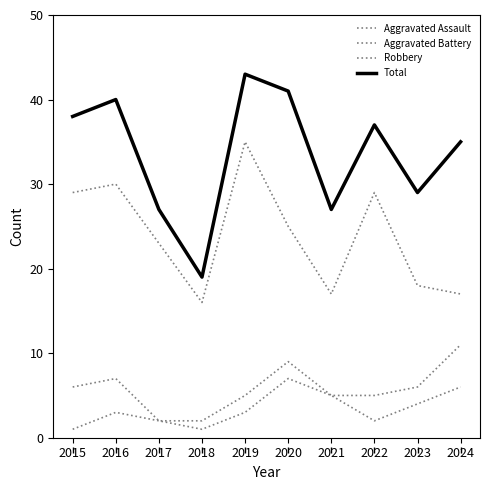

Which series has the largest total across all categories?

Total